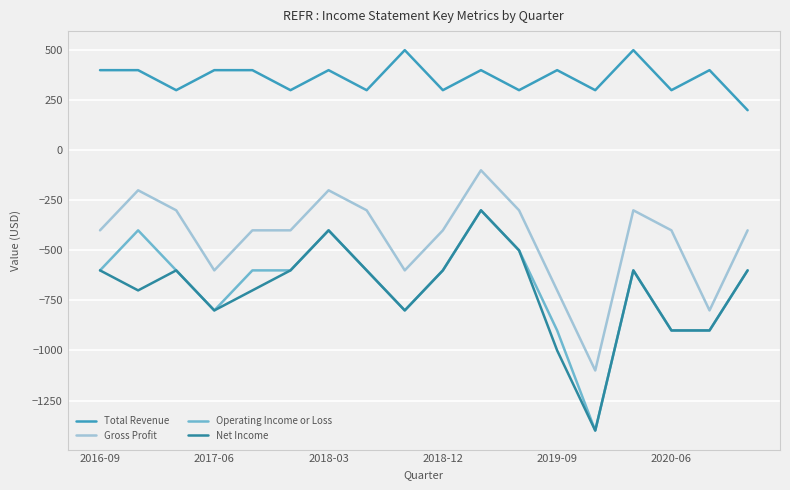

Does the chart have visible grid lines?

Yes